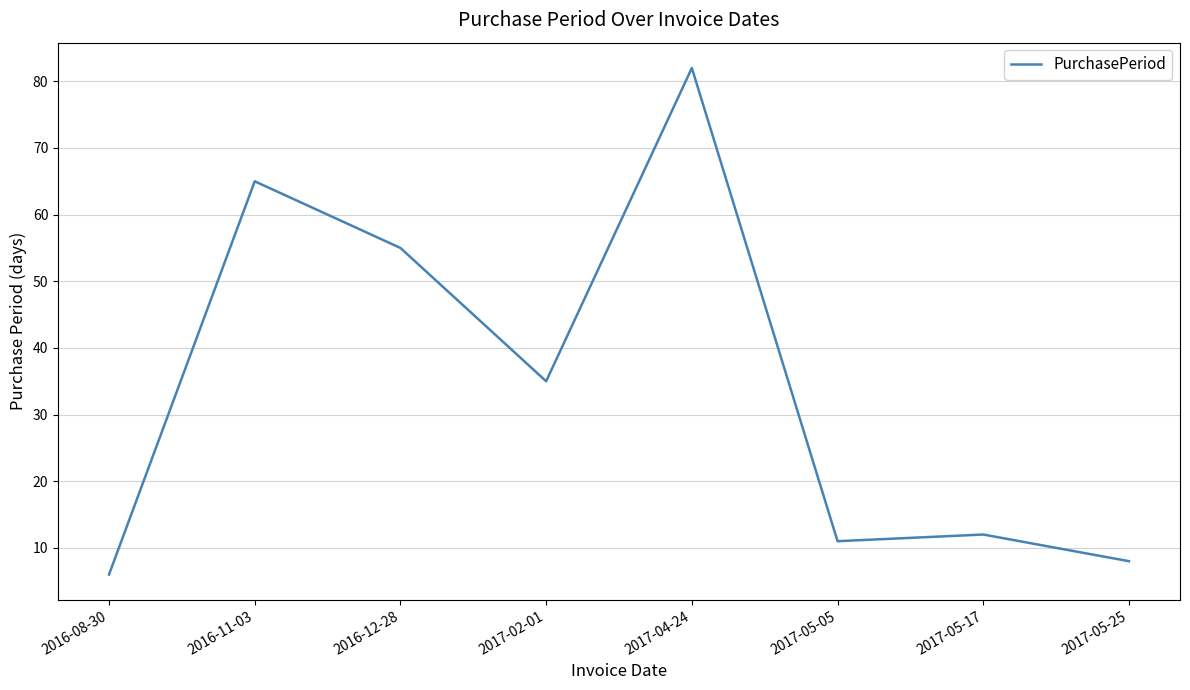

The value at 2017-05-17 is 3. True or false?

False